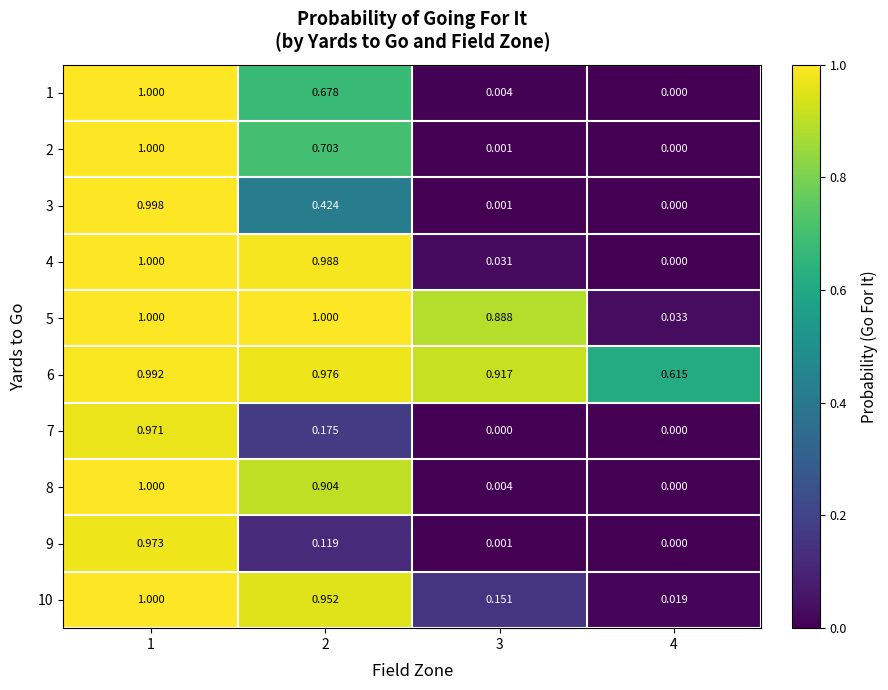

Is the value of 1 at 3 greater than the value of 7 at 3?

Yes